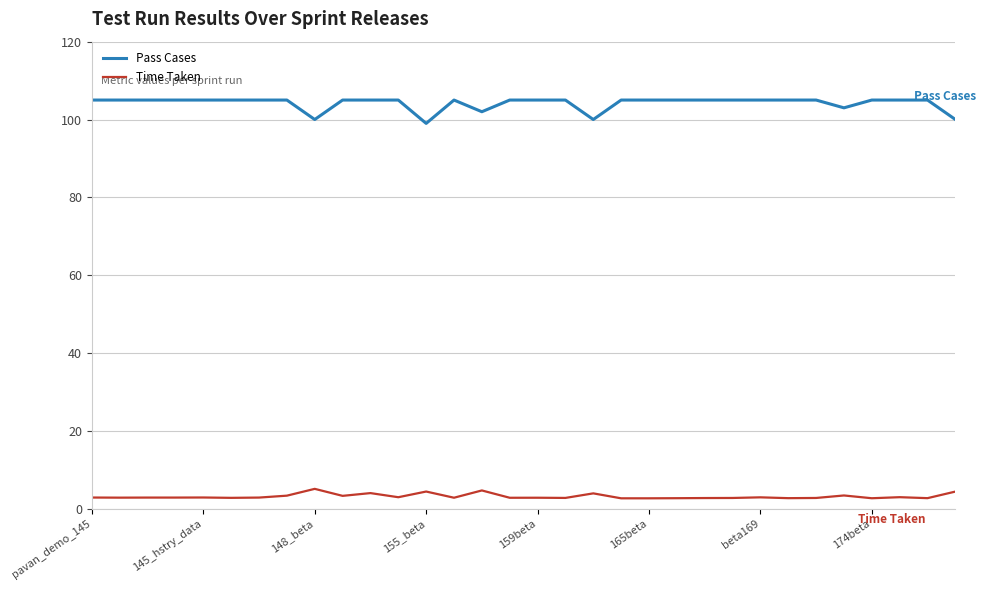

What are all the series names shown in the legend?

Pass Cases, Time Taken